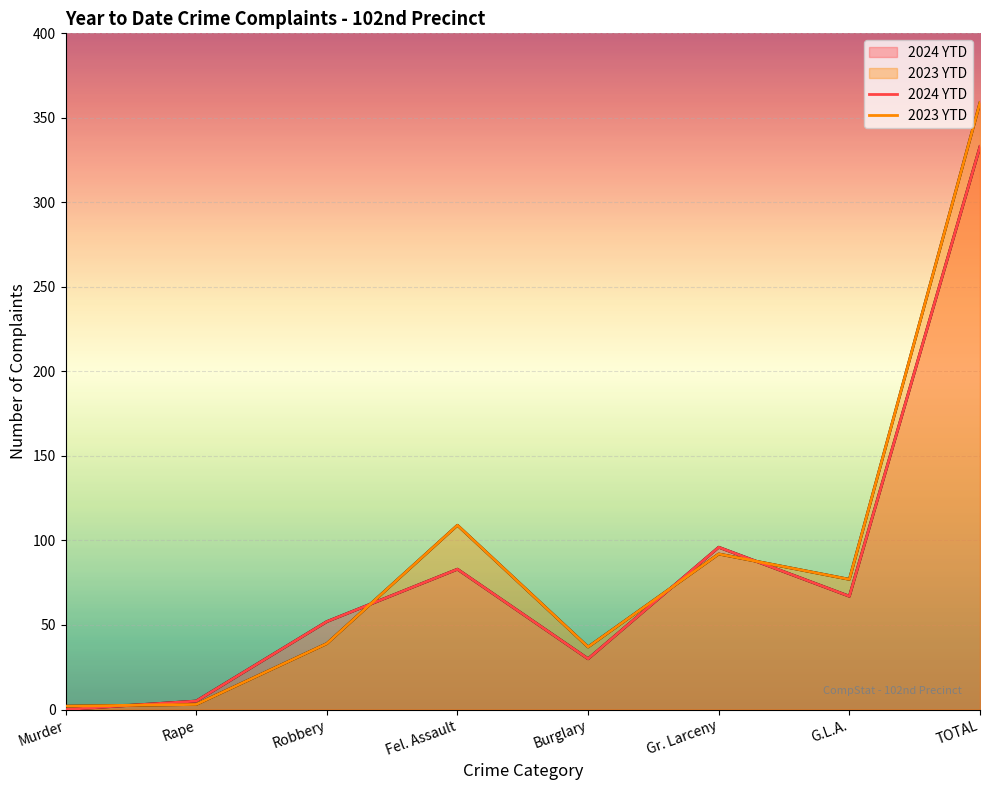

What value does the 2024 YTD series have at Robbery, to the nearest 50?

50